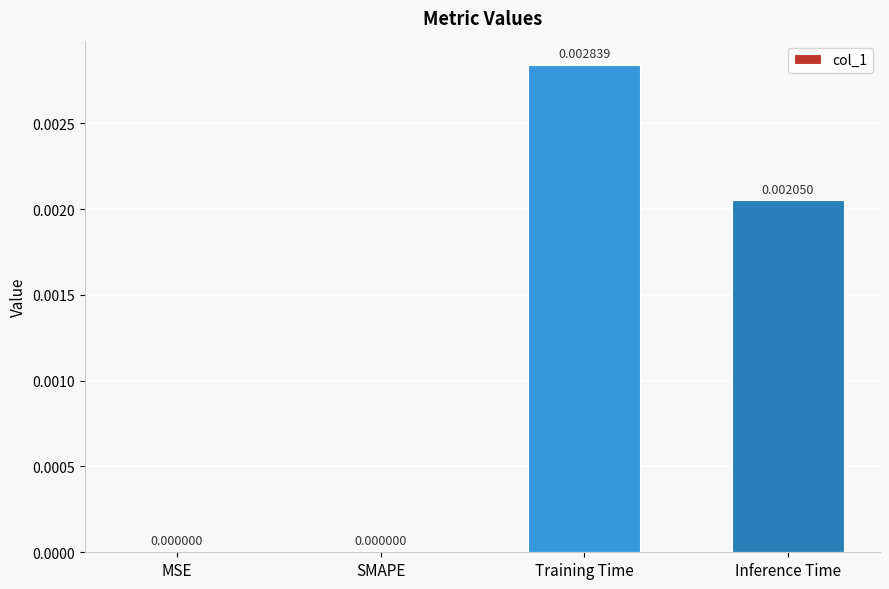

How many data points does each series have?

4